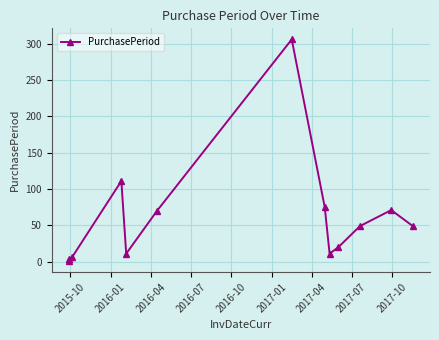

True or false: the data has more than 2 interior local peaks.

True